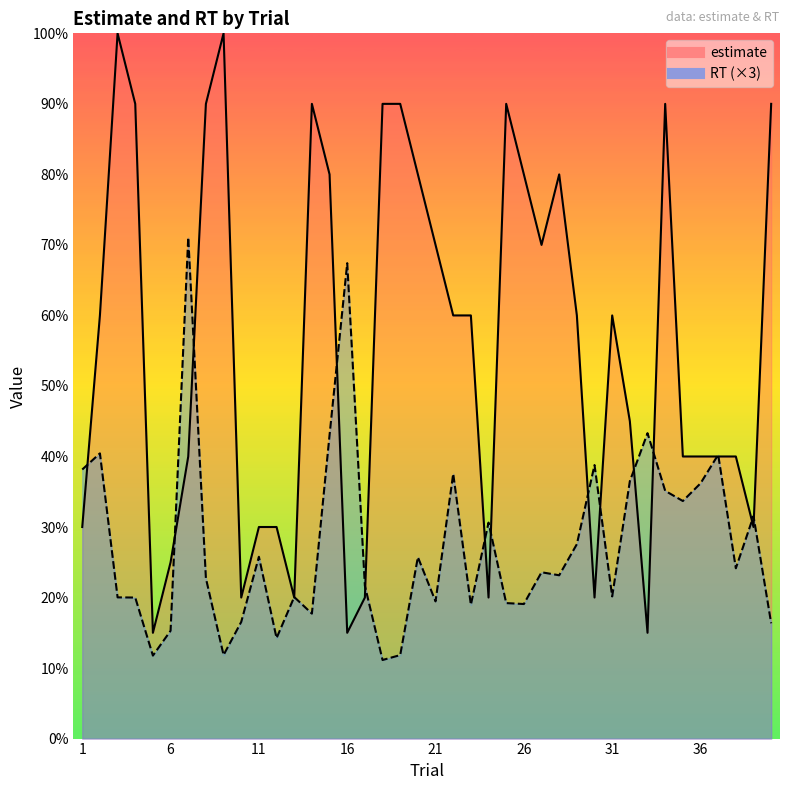

True or false: RT and estimate cross at least once.

True